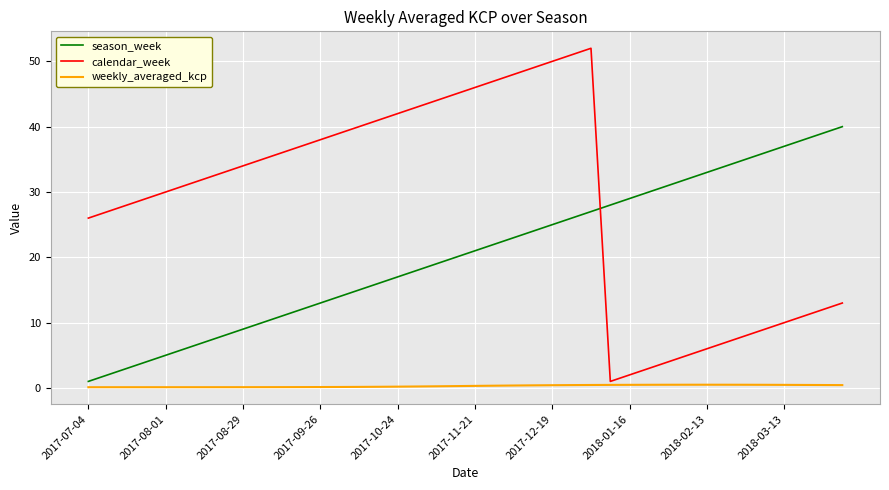

How many intersections are there between calendar_week and season_week?

1